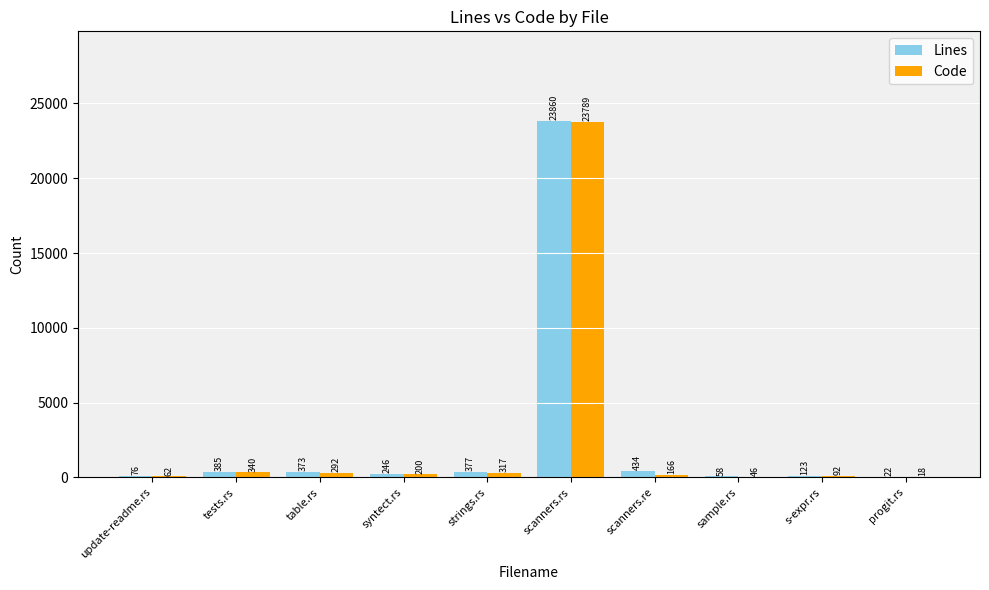

At which label does Code reach its peak?

scanners.rs